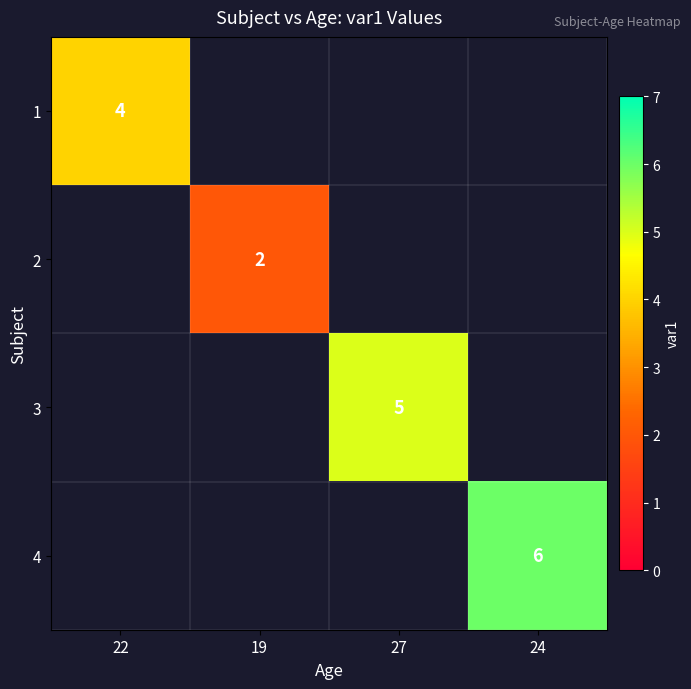

Count the number of categories in the chart.

4